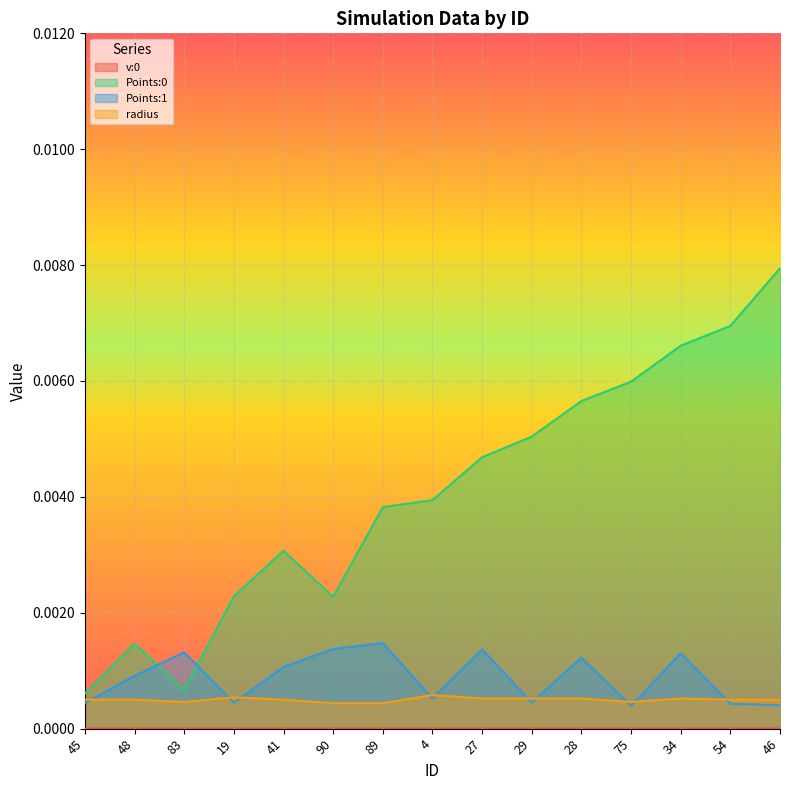

Is it true that Points:0 equals 0.0 at 4?

True